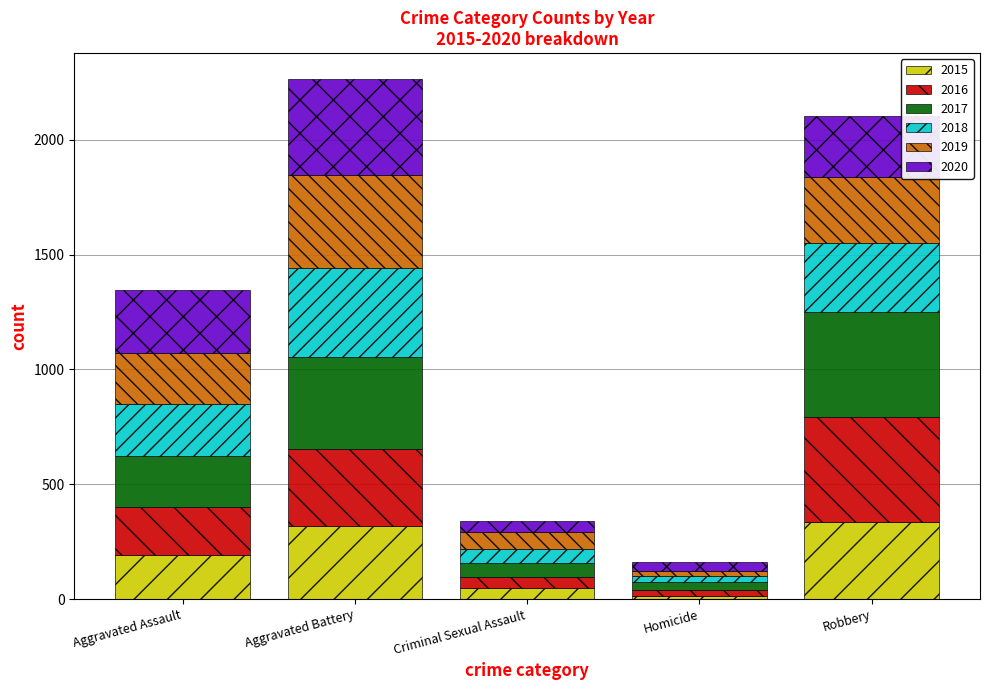

What is the total value across all series at Aggravated Assault?

1345